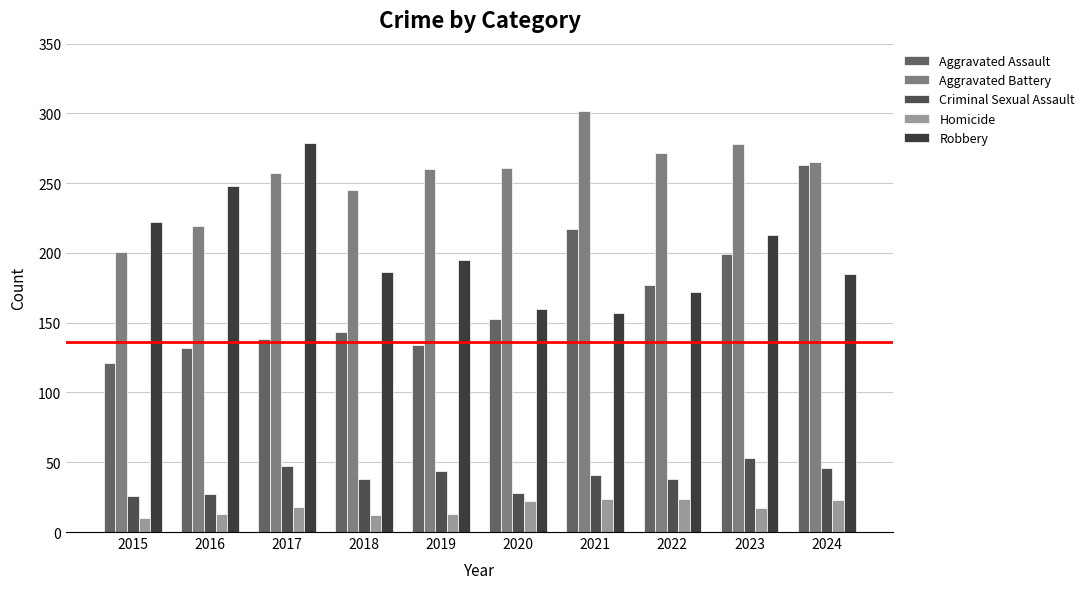

Rank the series by their maximum value, from highest to lowest.

Aggravated Battery, Robbery, Aggravated Assault, Criminal Sexual Assault, Homicide